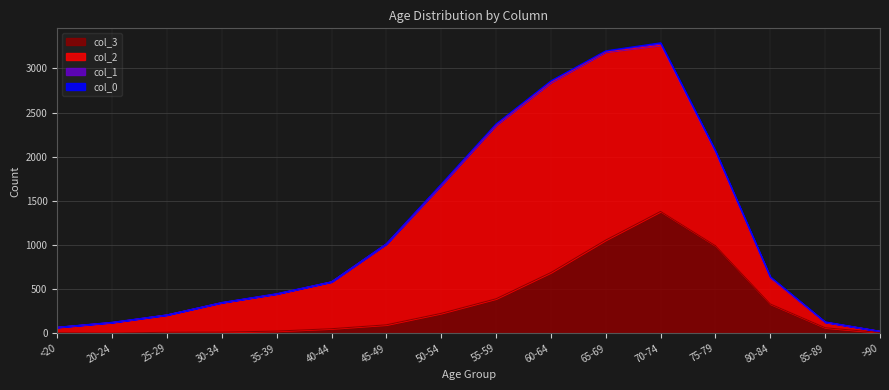

How many interior local peaks does the col_2 series have?

1